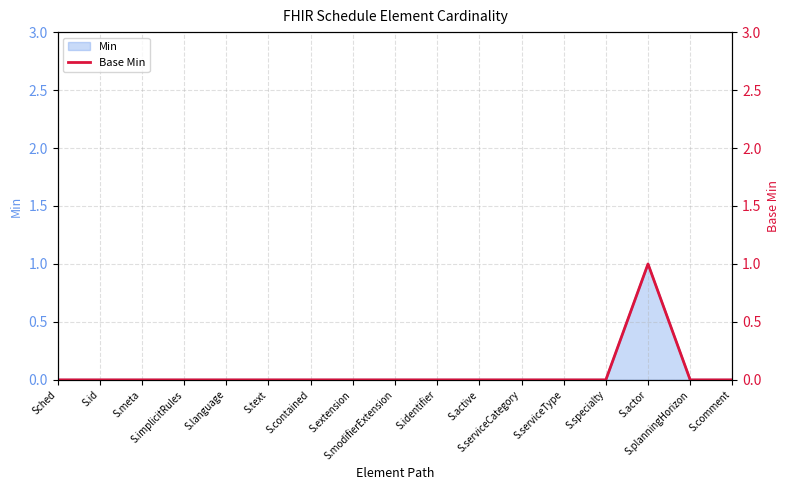

List the labels in order of value, smallest first.

Sched, S.id, S.meta, S.implicitRules, S.language, S.text, S.contained, S.extension, S.modifierExtension, S.identifier, S.active, S.serviceCategory, S.serviceType, S.specialty, S.planningHorizon, S.comment, S.actor